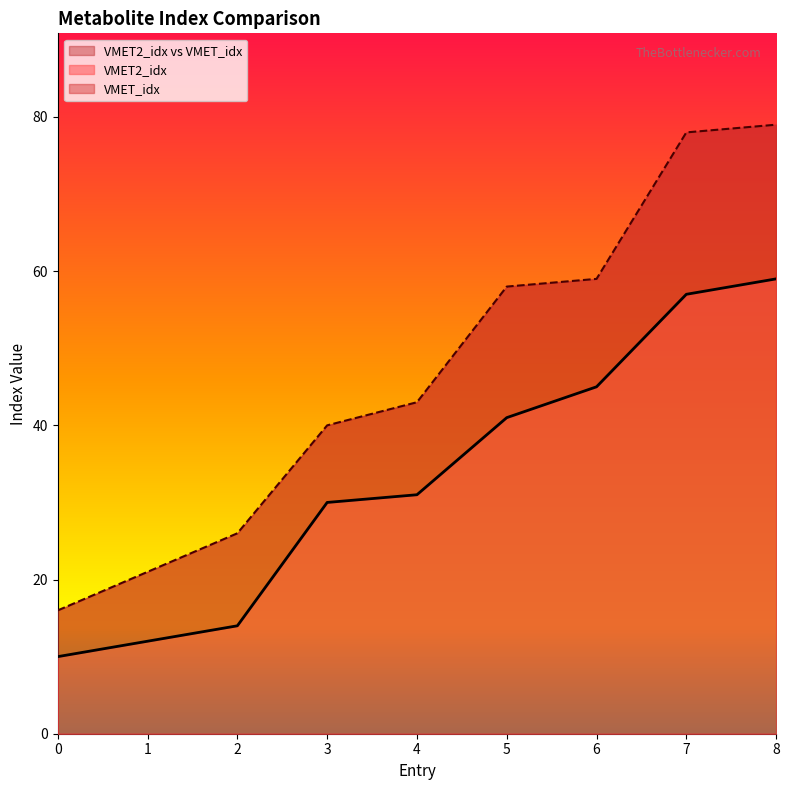

What are all the series names shown in the legend?

VMET2_idx, VMET_idx